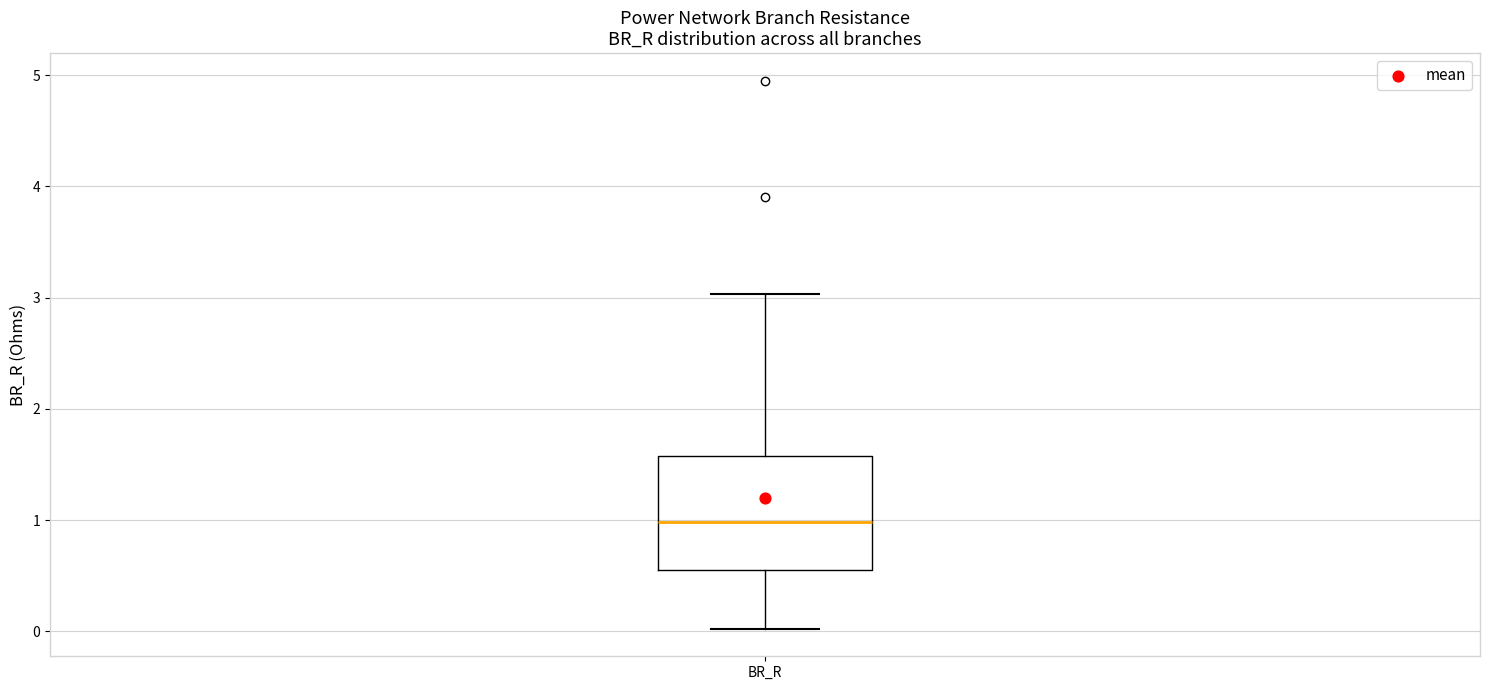

Where does the lower whisker of the box for BR_R end on the y-axis? The values are not printed on the chart, so give them approximately, as read against the axis.

0.0